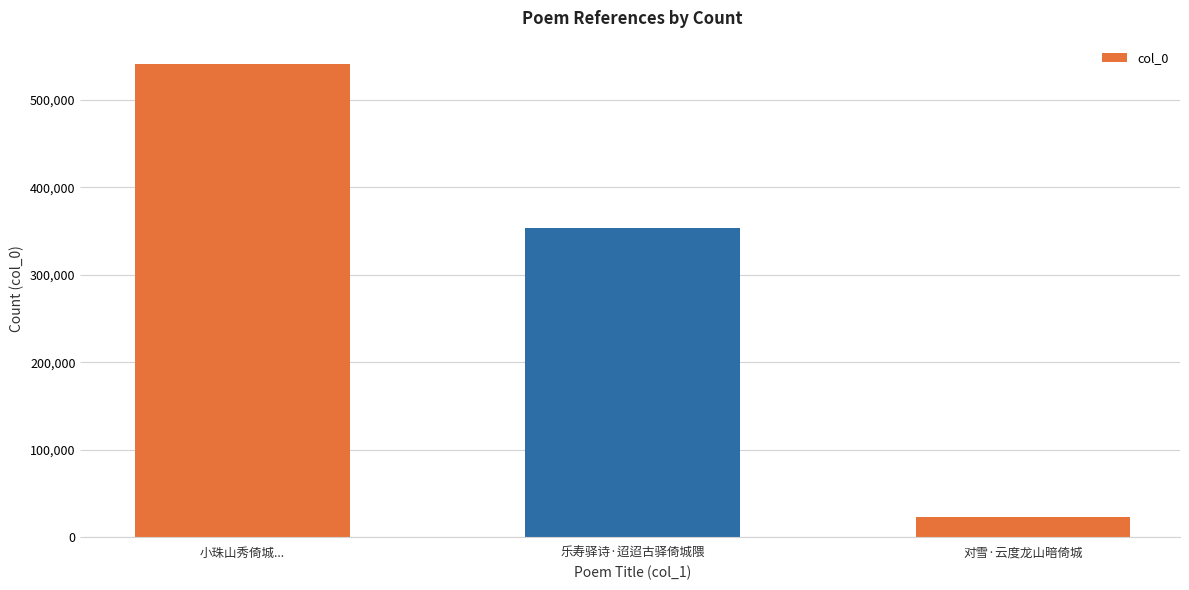

At which label is the value closest to 282211?

乐寿驿诗·迢迢古驿倚城隈